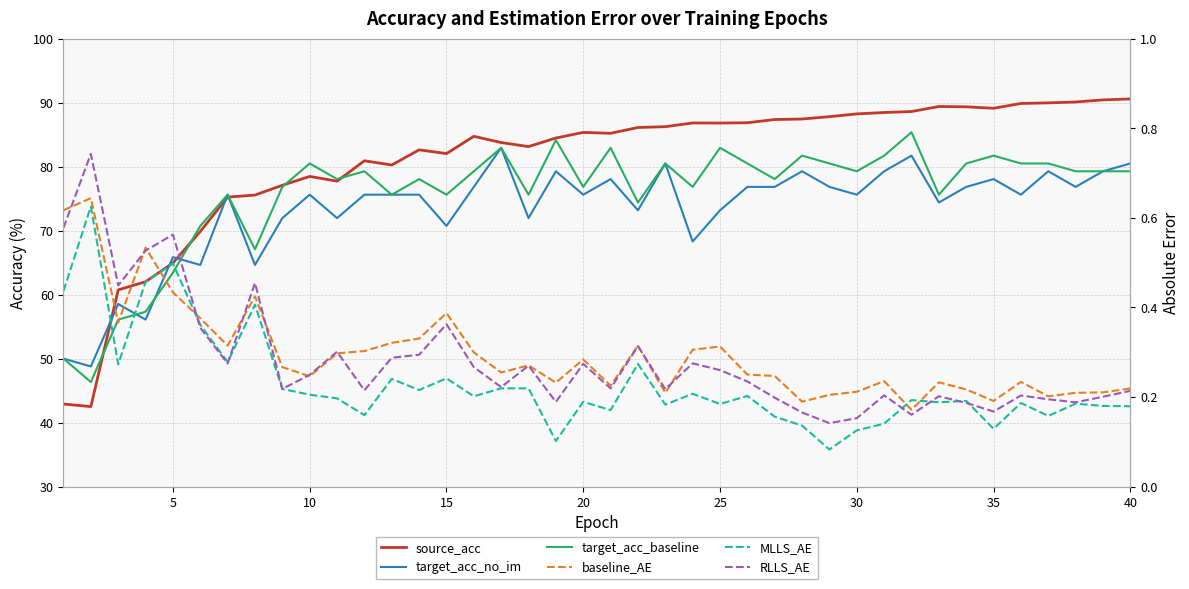

Does the chart display data point markers on the line(s)?

No